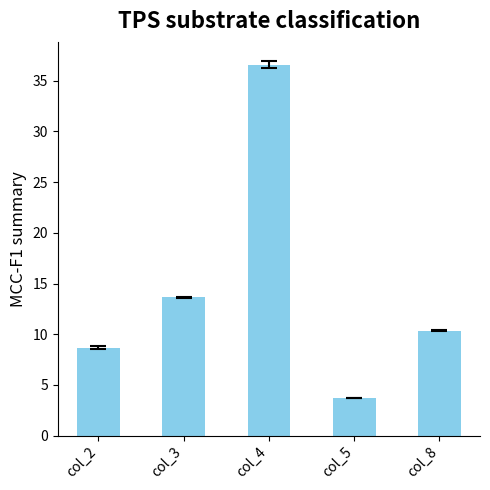

How many data points are less than 10?

2